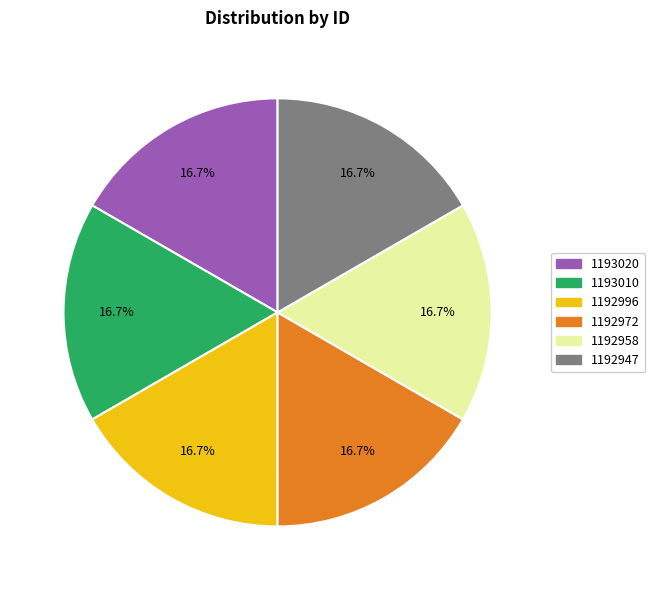

How many segments does this pie chart have?

6